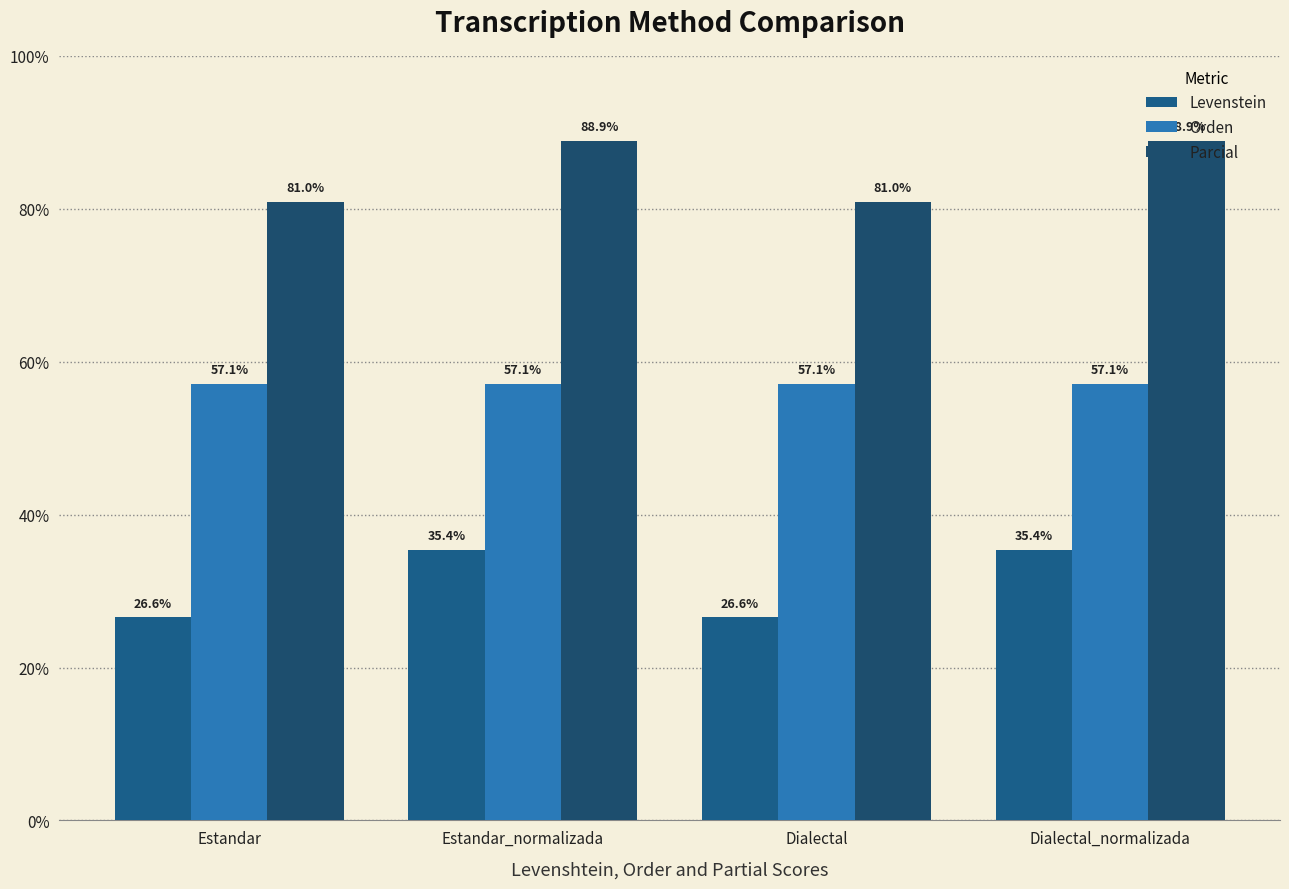

What is the approximate value of Orden at Estandar_normalizada?

57.1